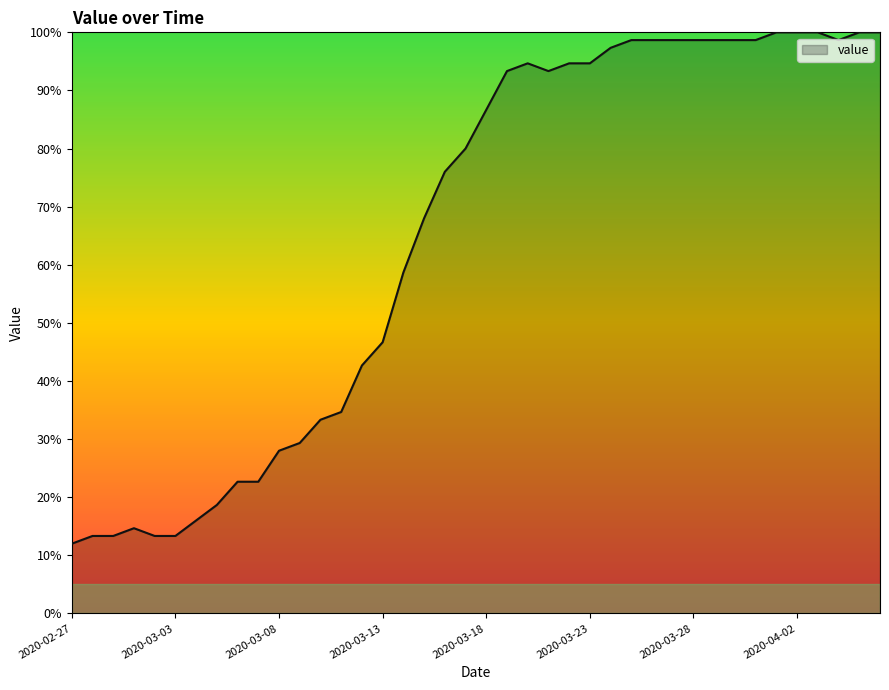

What is the minimum value shown in the chart?

12.0